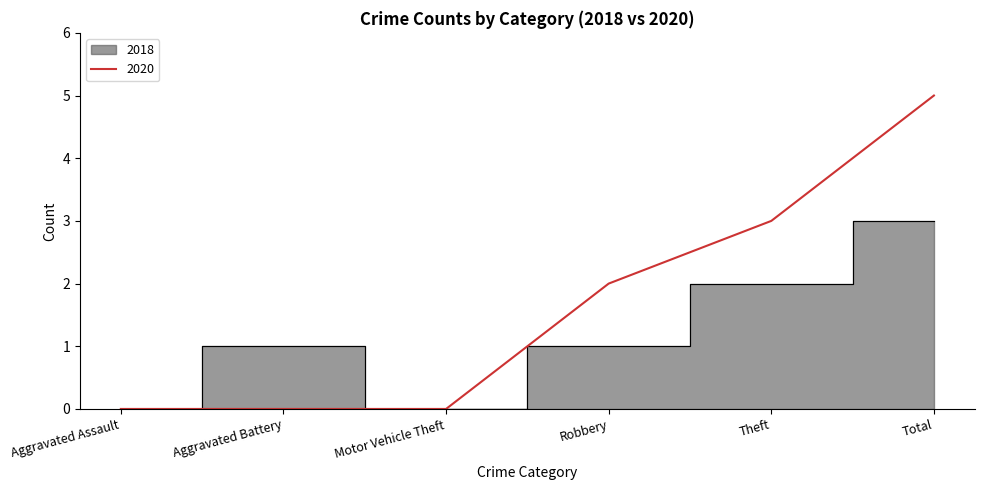

Count the number of data series in this chart.

2